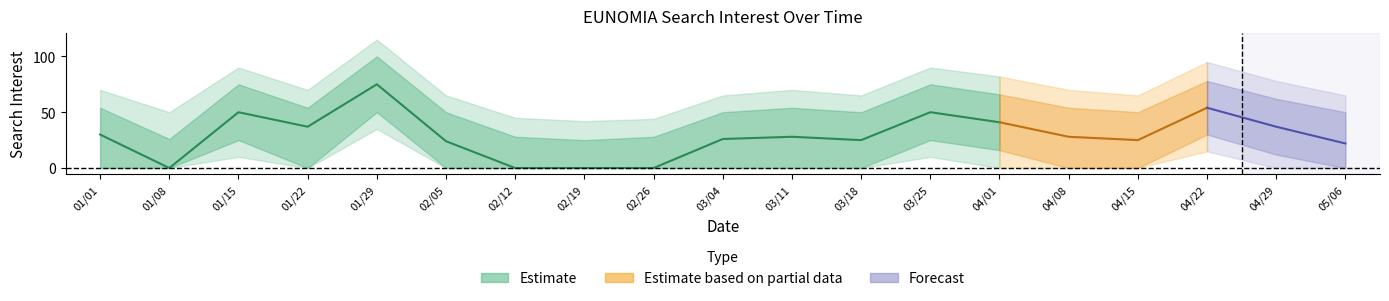

Which category has the highest value in the center series?

2020/01/29